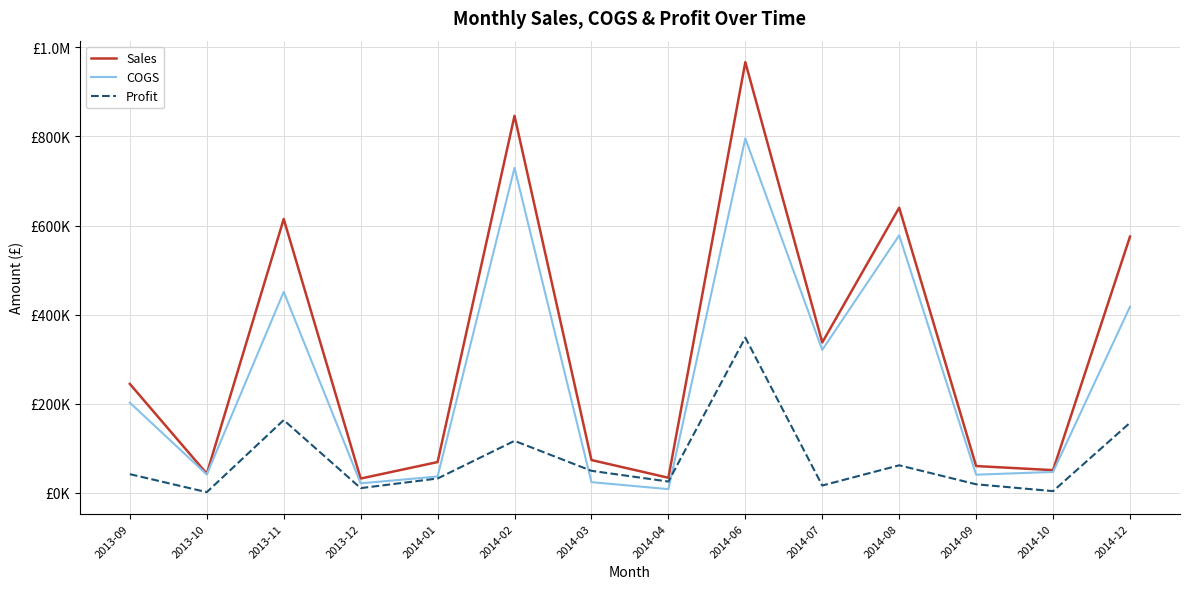

In Sales, how many points are higher than both neighbors (excluding endpoints)?

4